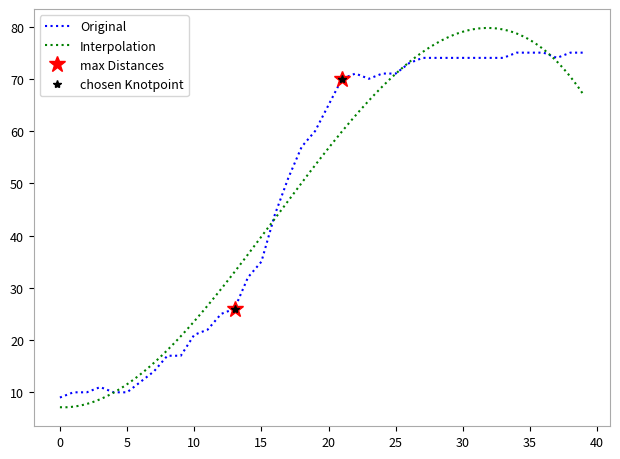

Reading left to right, what are all the values shown in this chart?

9	10	10	11	10	10	12	14	17	17	21	22	25	26	32	35	44	51	57	60	65	70	71	70	71	71	73	74	74	74	74	74	74	74	75	75	75	74	75	75